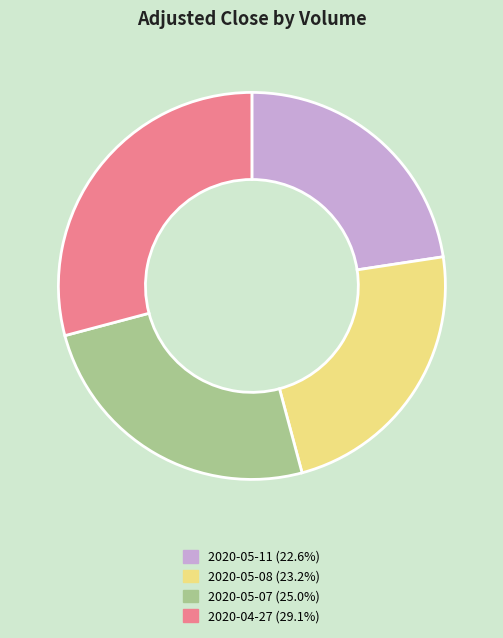

Is there any slice that represents more than half of the pie?

No